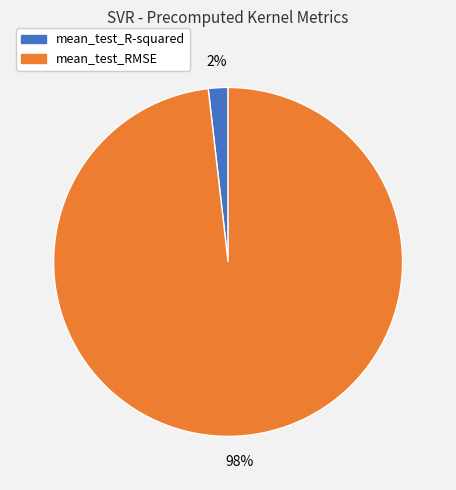

To the nearest percent, what percentage of the pie is mean_test_RMSE?

98%